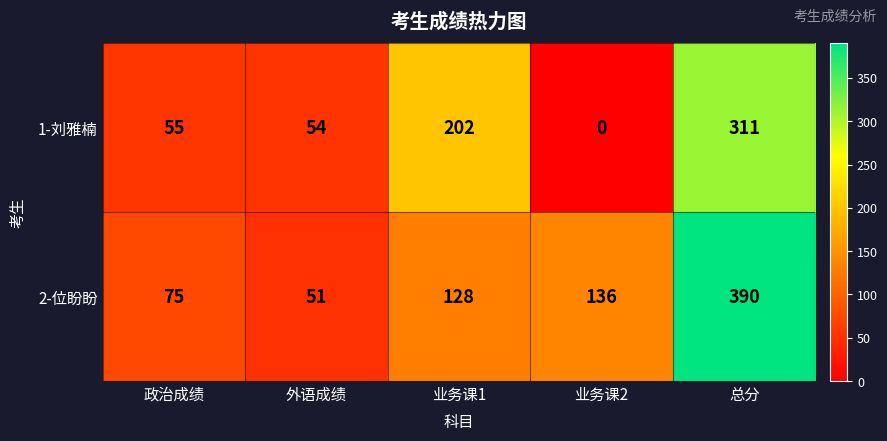

Which series changed the most between 业务课1 and 业务课2?

1-刘雅楠